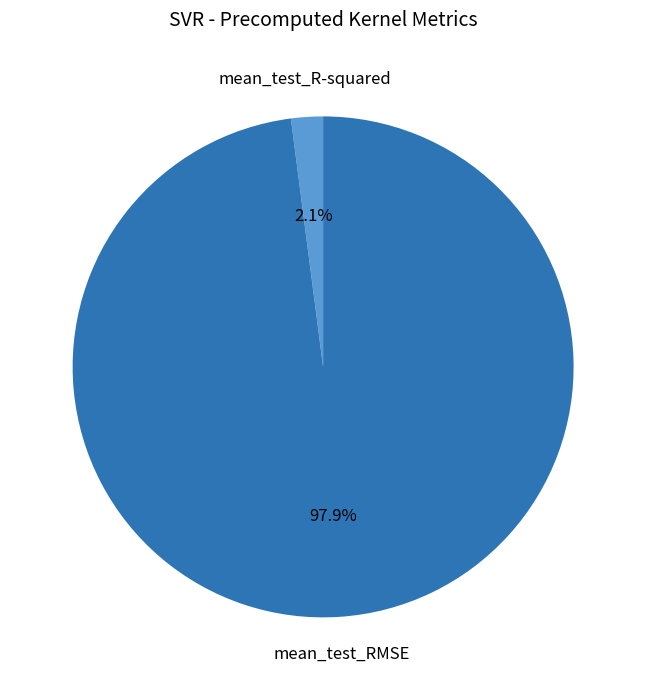

Which slice is the smallest?

mean_test_R-squared